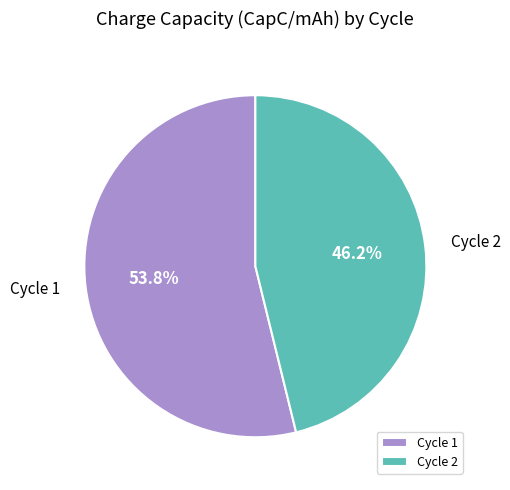

Which category has the biggest portion of the pie?

Cycle 1